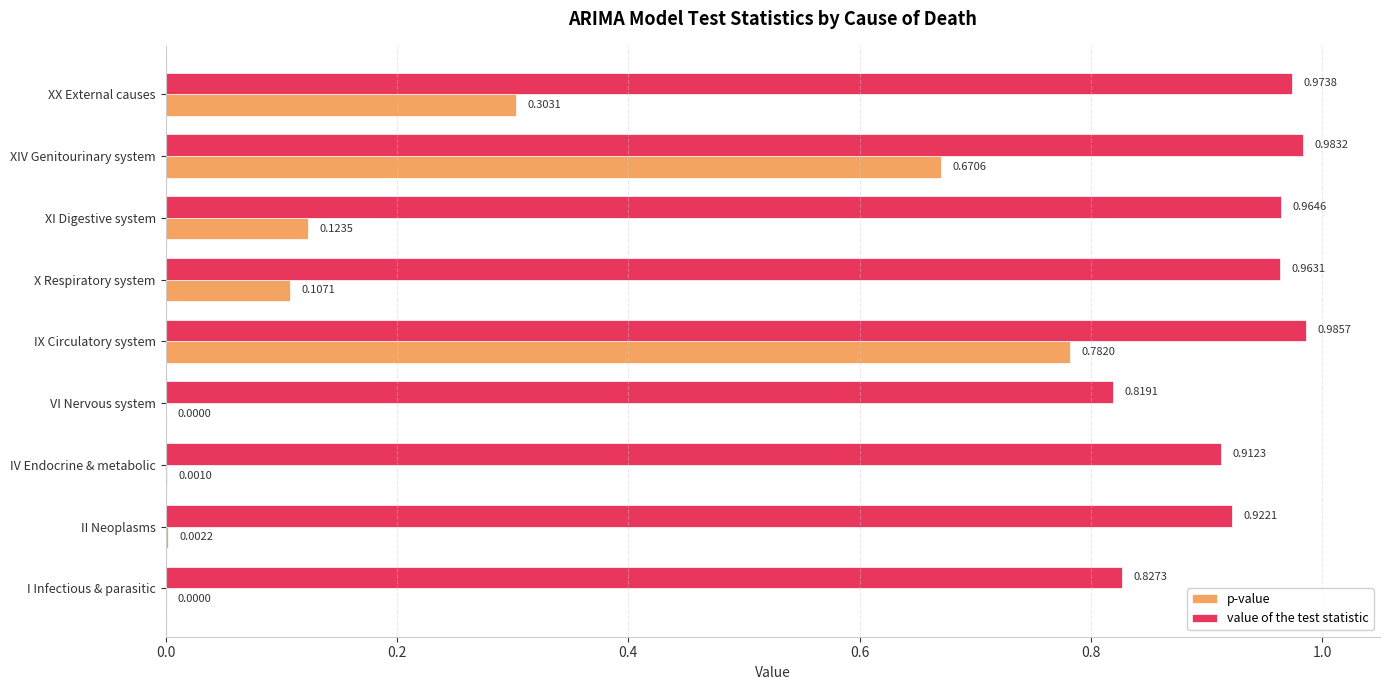

How many data points does each series have?

9